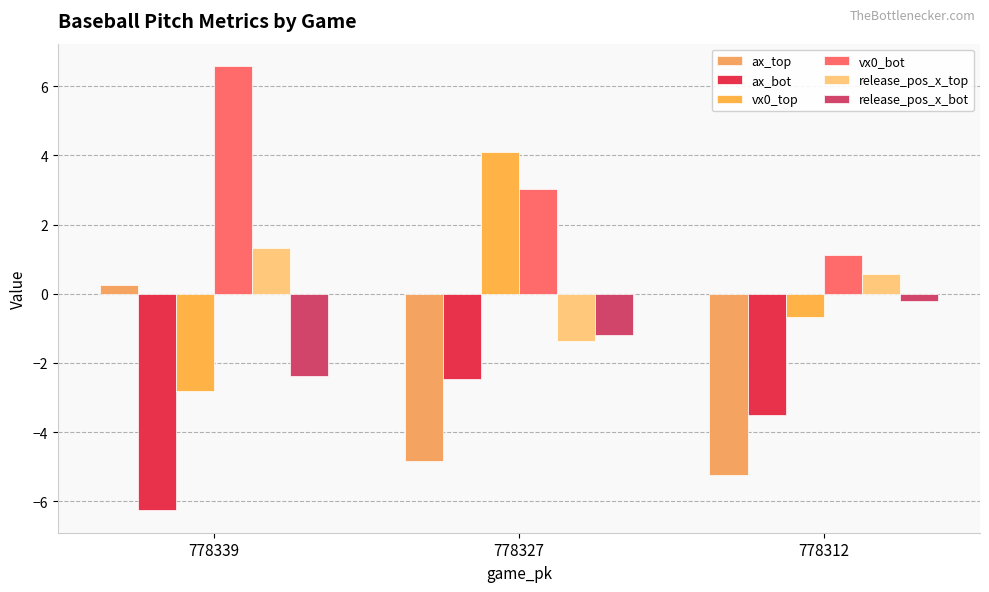

Where is release_pos_x_top nearest to the value 0?

778312